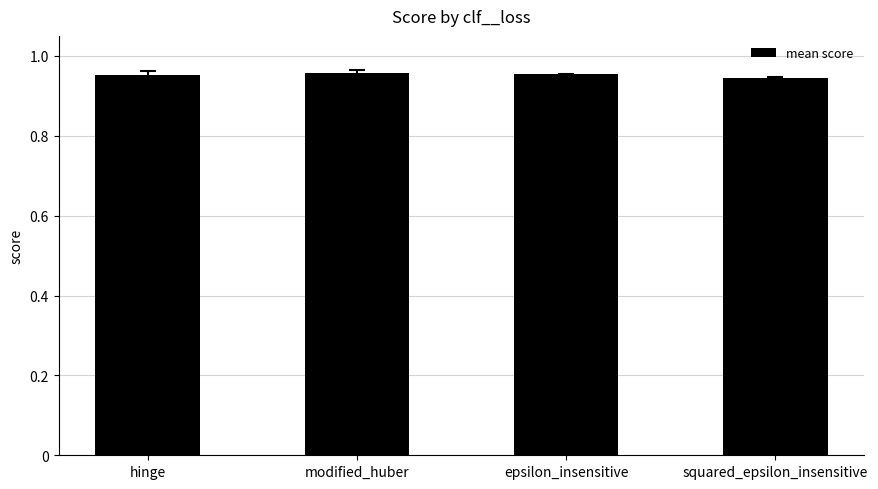

The value at epsilon_insensitive is 0.3. True or false?

False